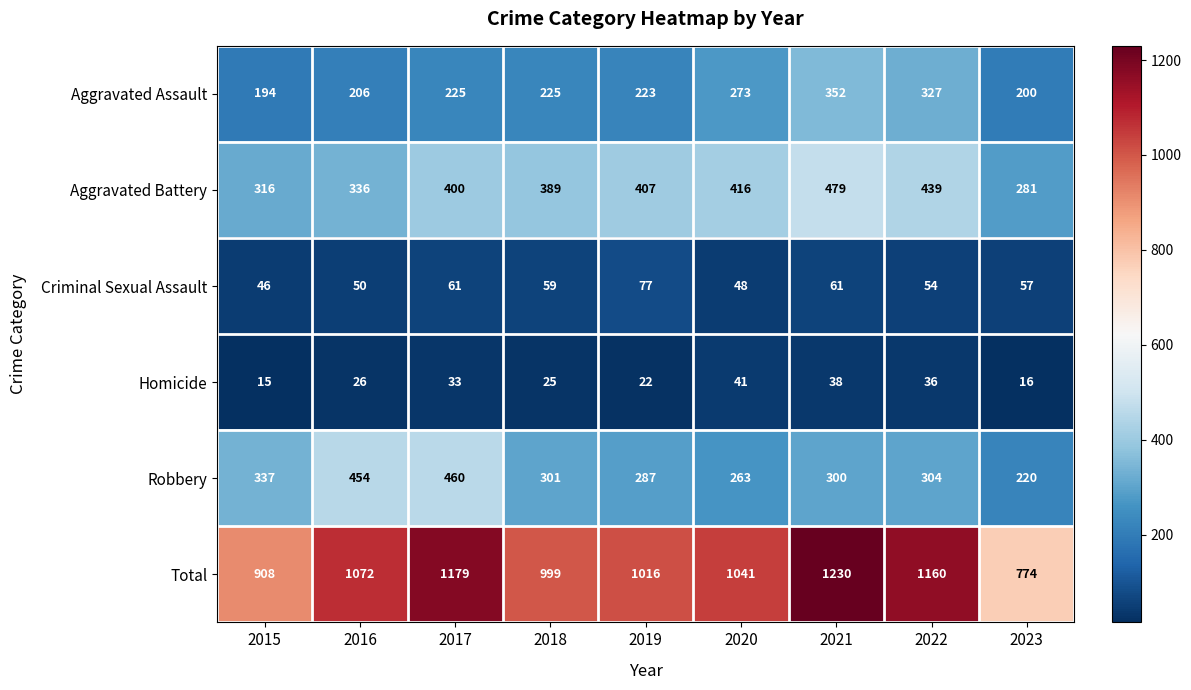

The Aggravated Battery series shows 164 at 2022. True or false?

False